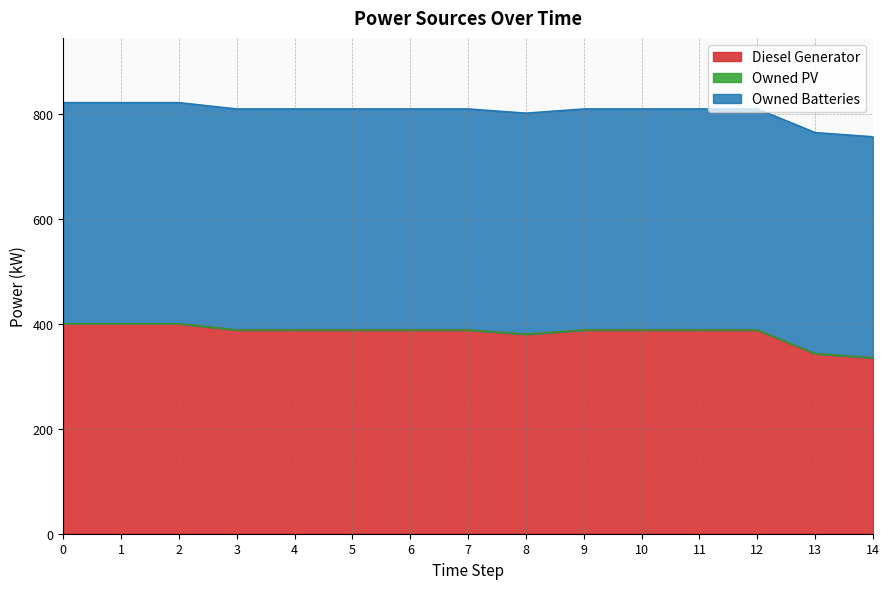

The Owned PV series shows 0 at 3. True or false?

True